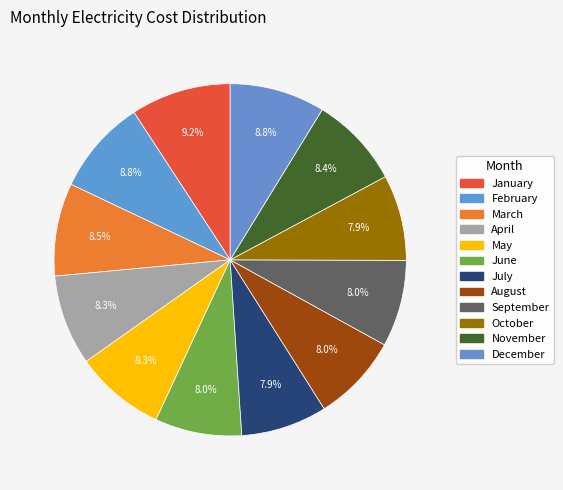

To the nearest percent, what portion does April represent?

8%